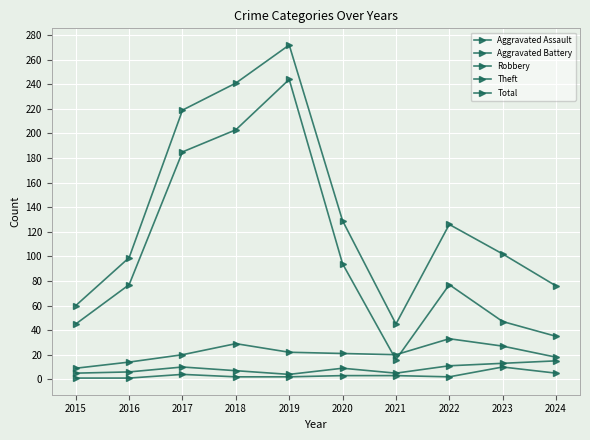

Count the number of data series in this chart.

5